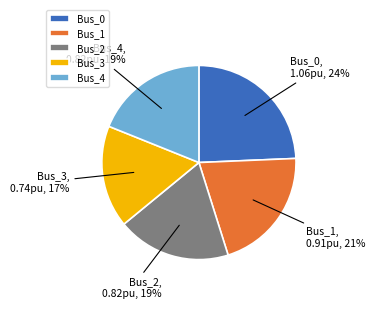

To the nearest percent, what is the difference between the Bus_0 and Bus_3 slice percentages?

7%